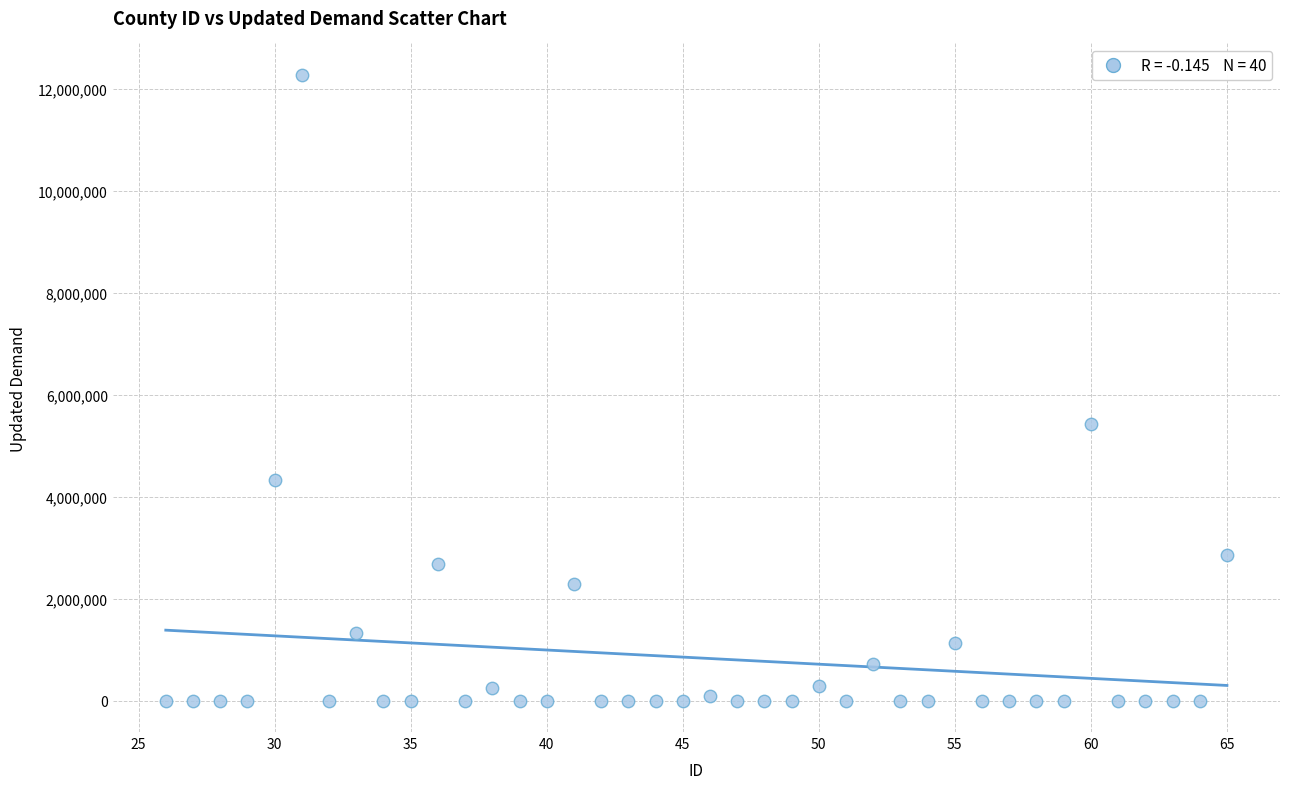

What Y value in the scatter plot is closest to 6138194?

5428172.3